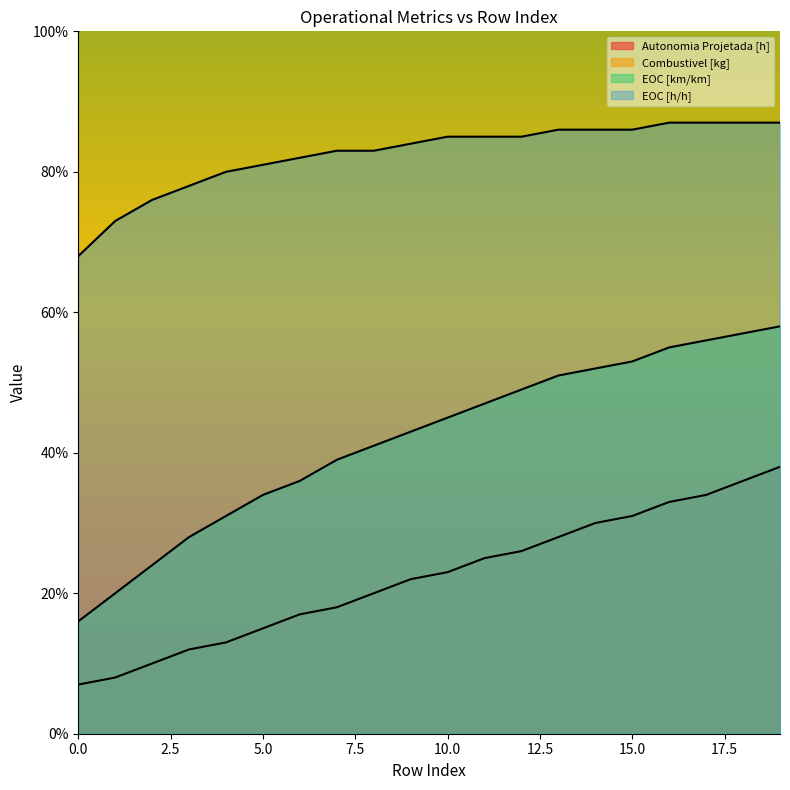

Is the value of EOC [km/km] at 11 greater than the value of Combustivel [kg] at 11?

No